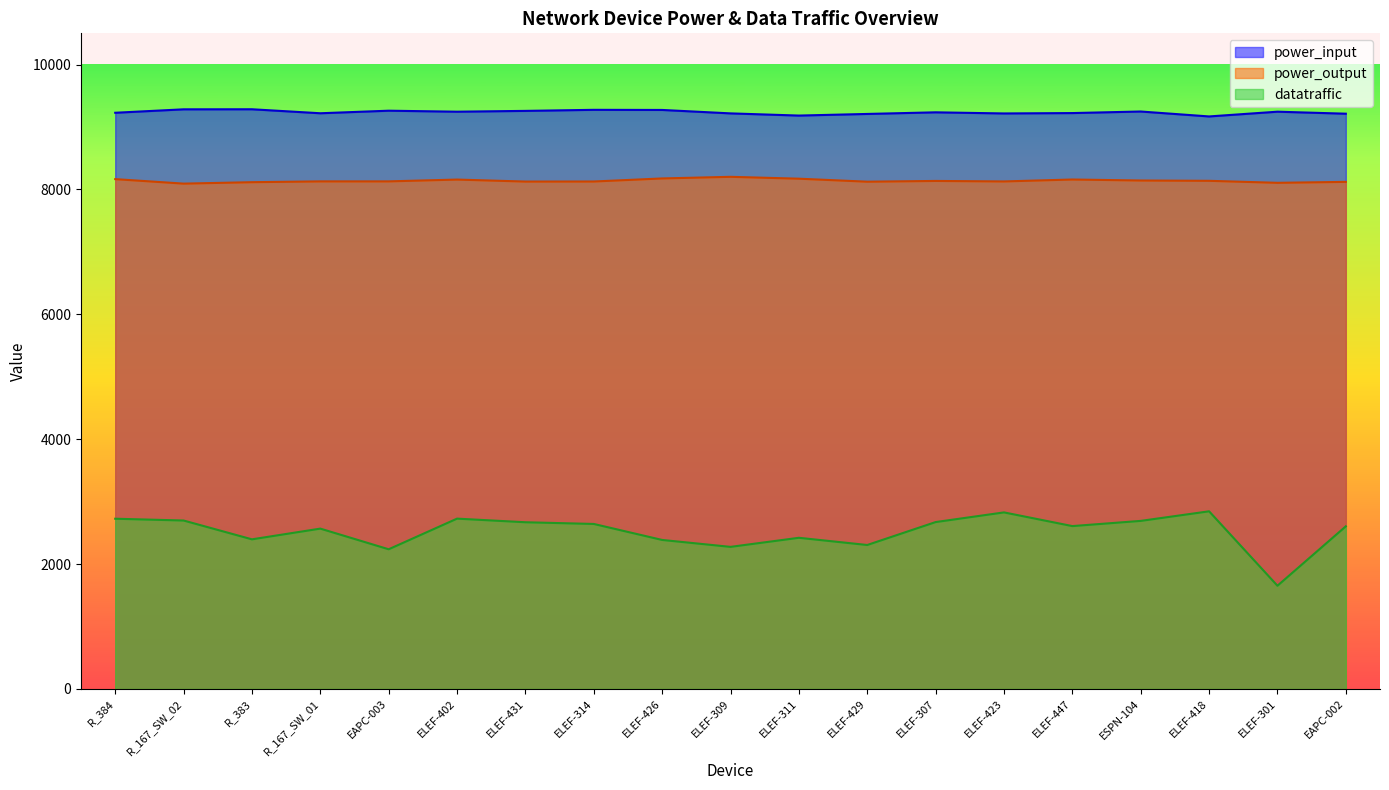

What is the difference between the maximum and minimum values in the power_output series?

109.0